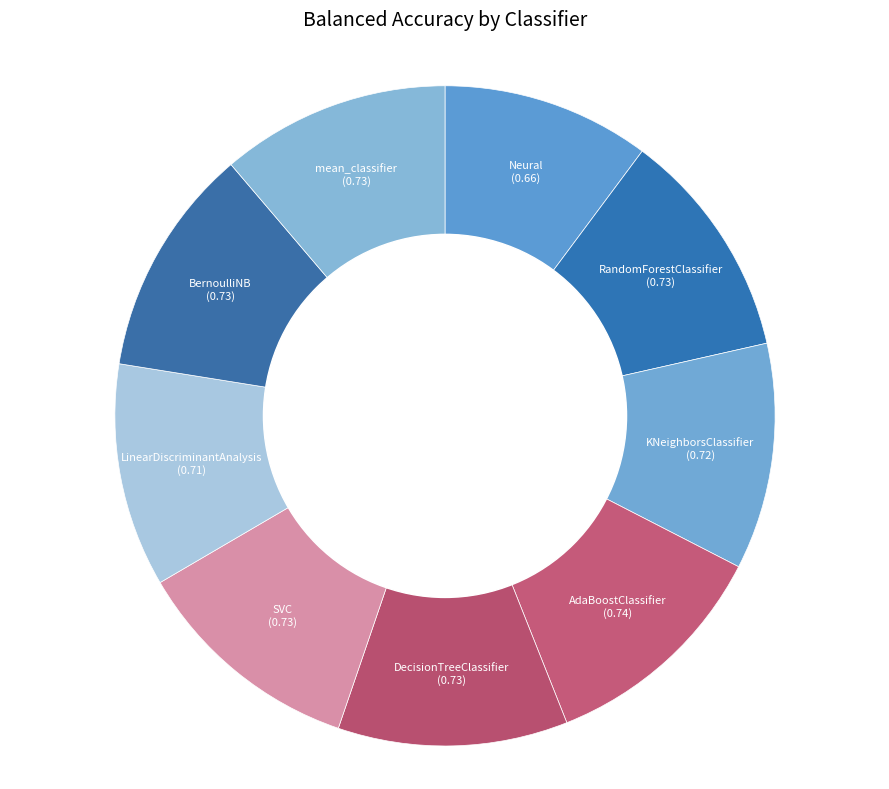

How many segments does this pie chart have?

9